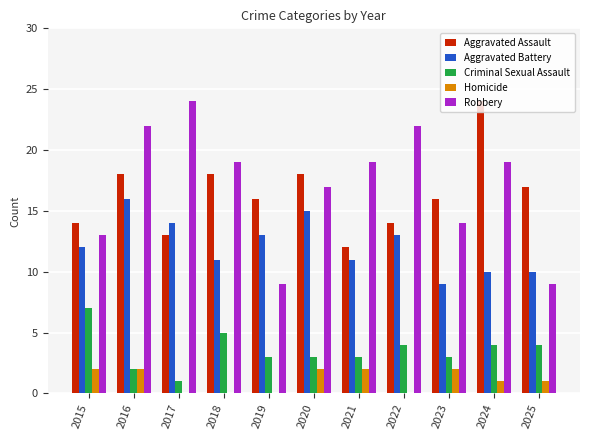

Are the bars grouped side by side (vs. stacked)?

Yes